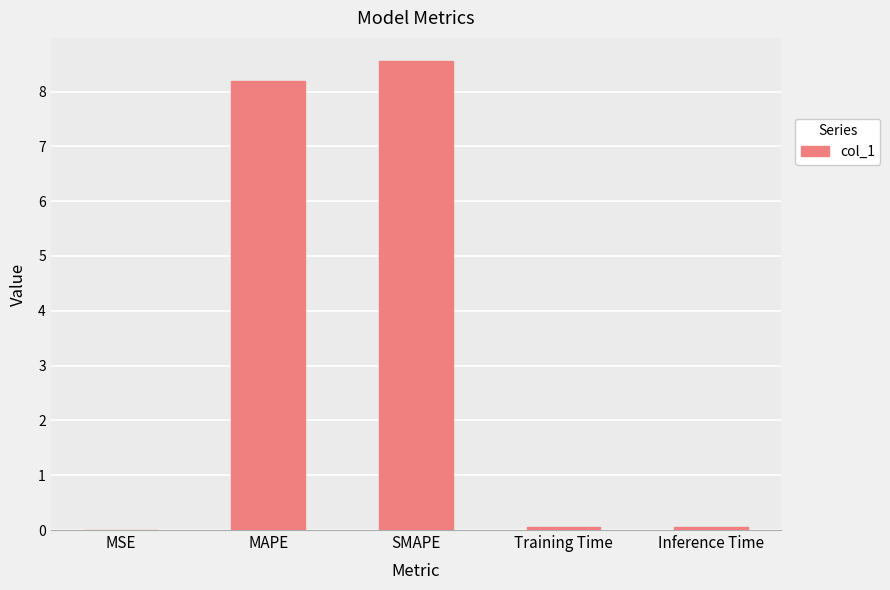

The value at MSE is 0.0. True or false?

True